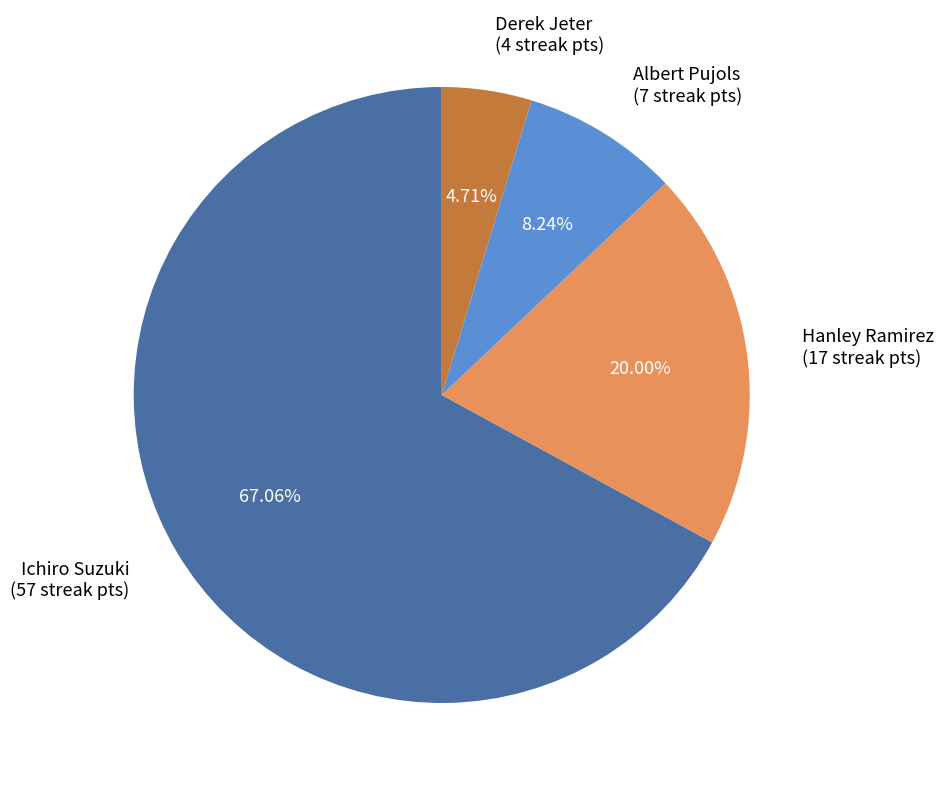

Between Ichiro Suzuki and Hanley Ramirez, which is larger?

Ichiro Suzuki